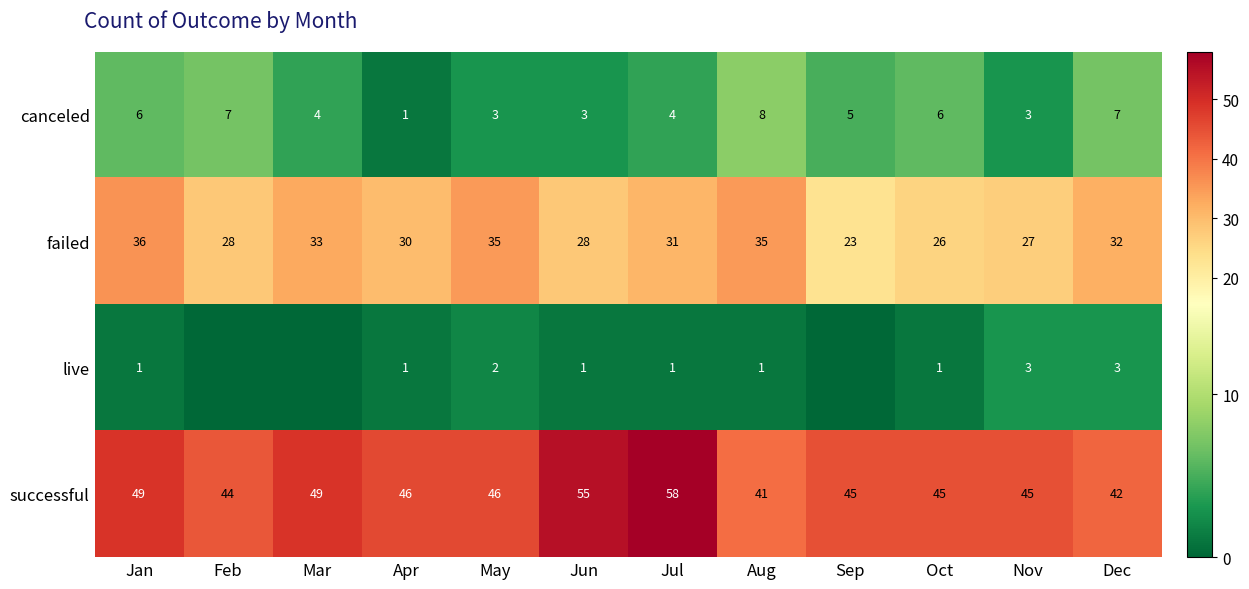

How many values in the canceled series are below 5?

6